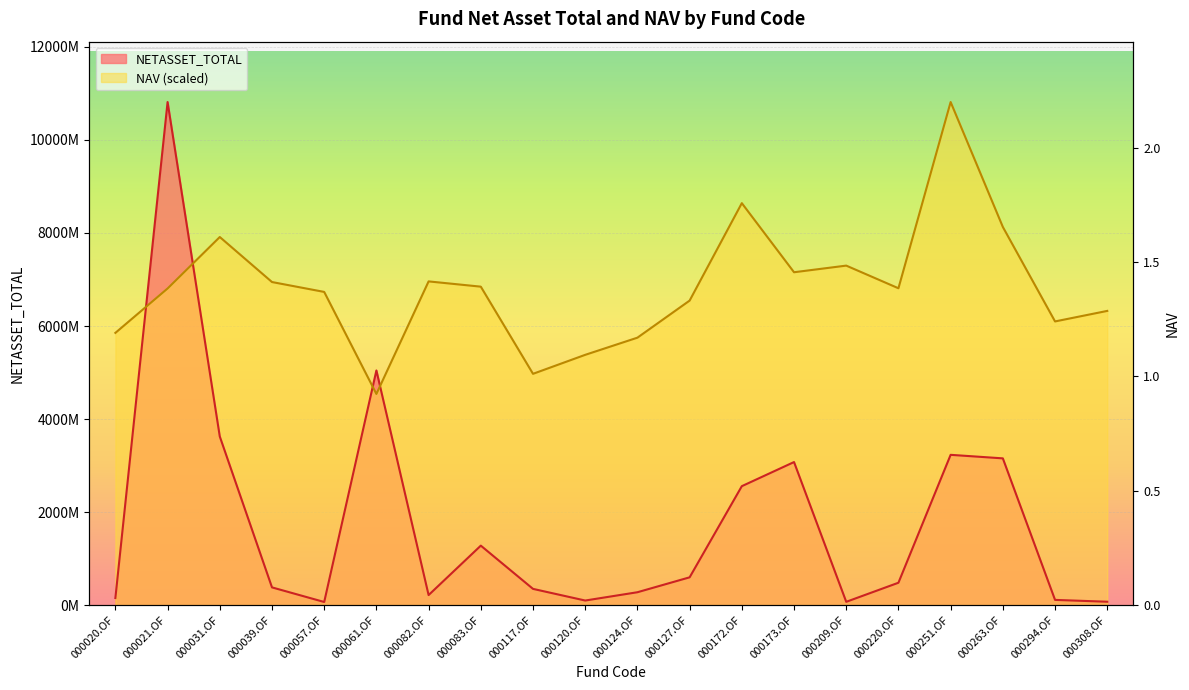

True or false: NAV has a value of 12196524835.4 at 000172.OF.

False